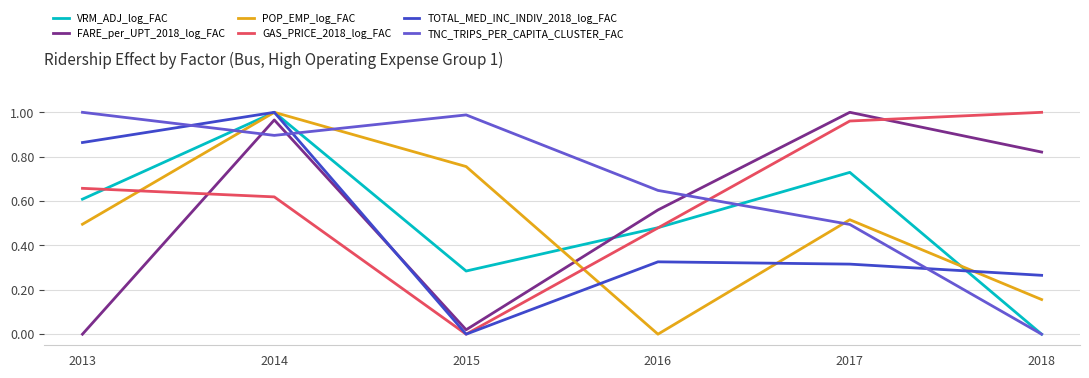

At which category is the sum across all series the highest?

2014